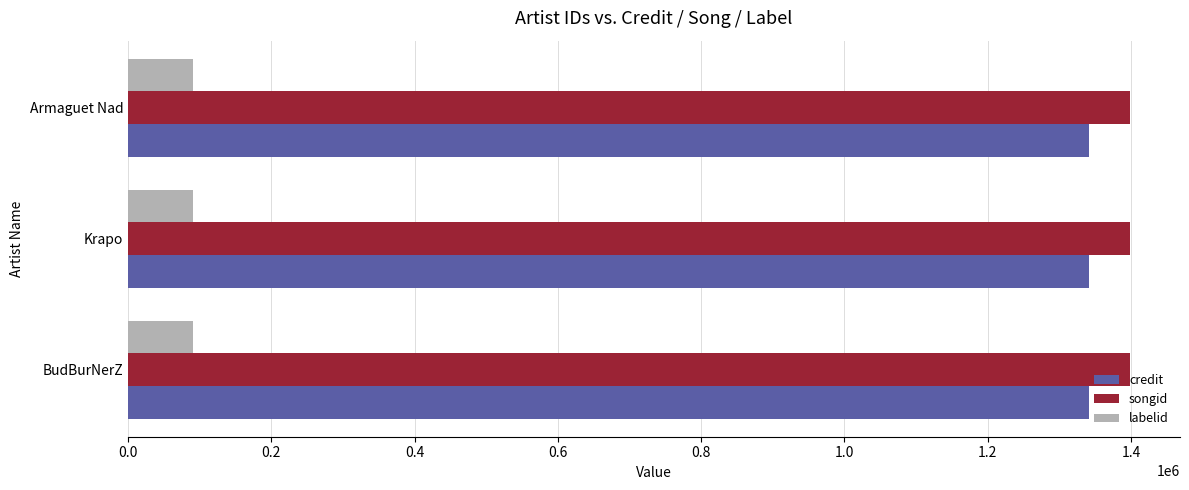

What is the spread (max minus min) of values at Armaguet Nad?

1307983